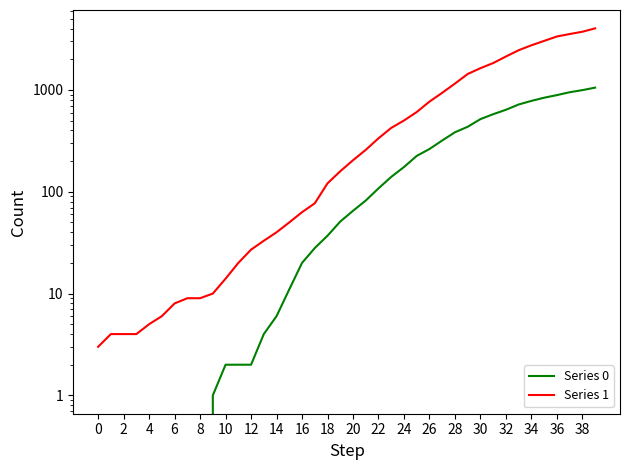

How many values in the Series 0 series are below 65?

20